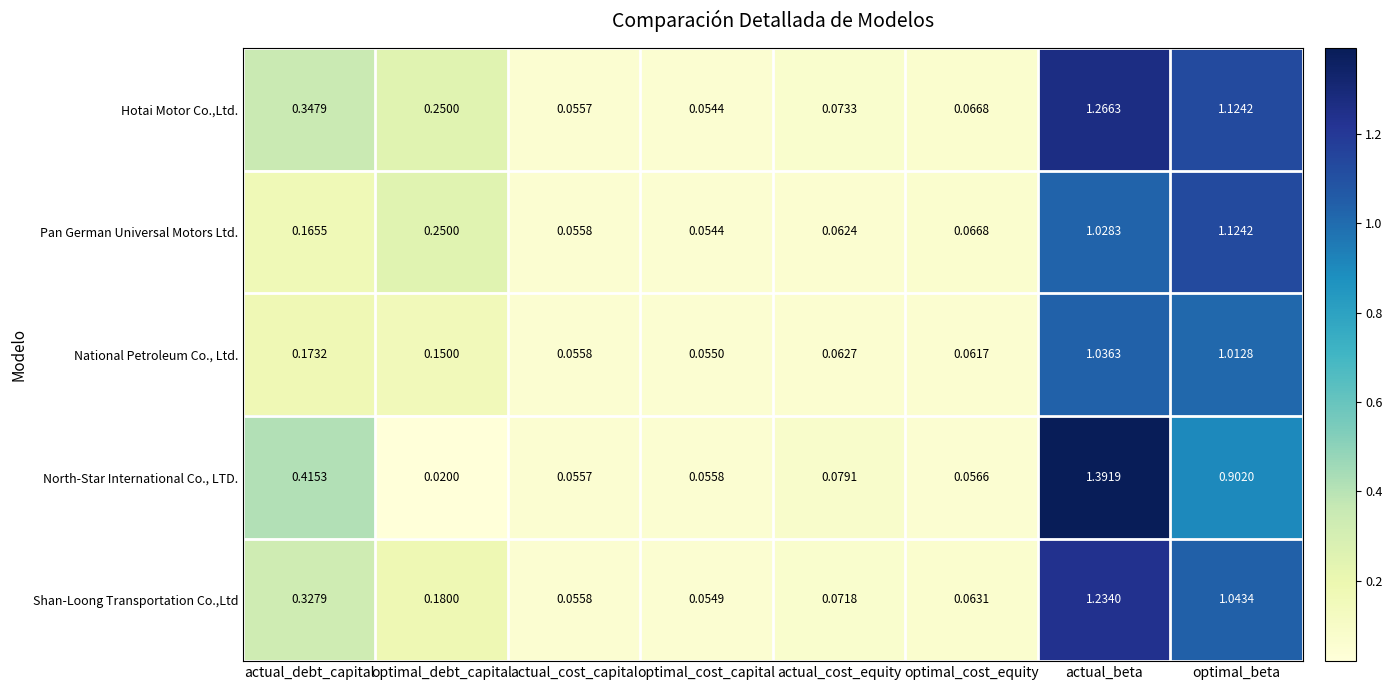

List the labels in order of Pan German Universal Motors Ltd. value, smallest first.

optimal_cost_capital, actual_cost_capital, actual_cost_equity, optimal_cost_equity, actual_debt_capital, optimal_debt_capital, actual_beta, optimal_beta